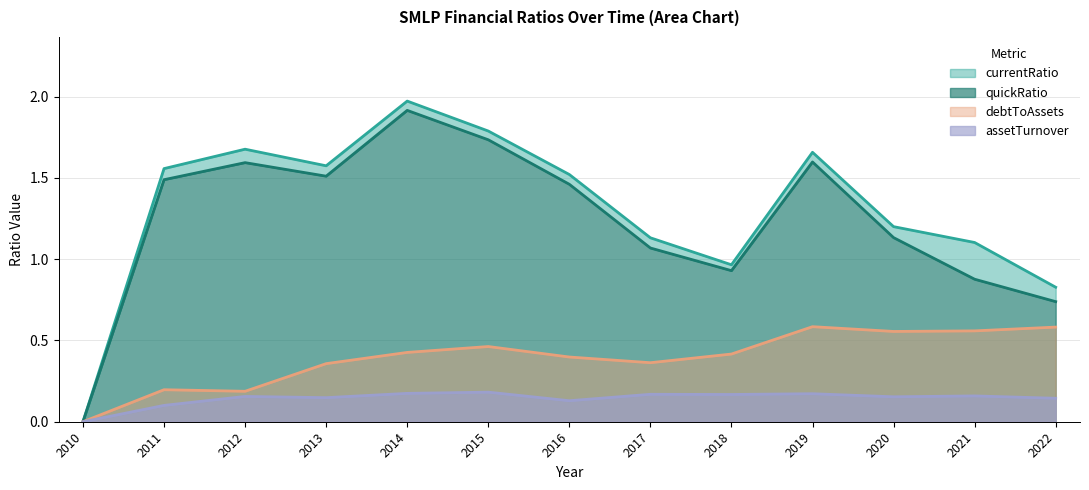

True or false: debtToAssets and quickRatio intersect in this chart.

False